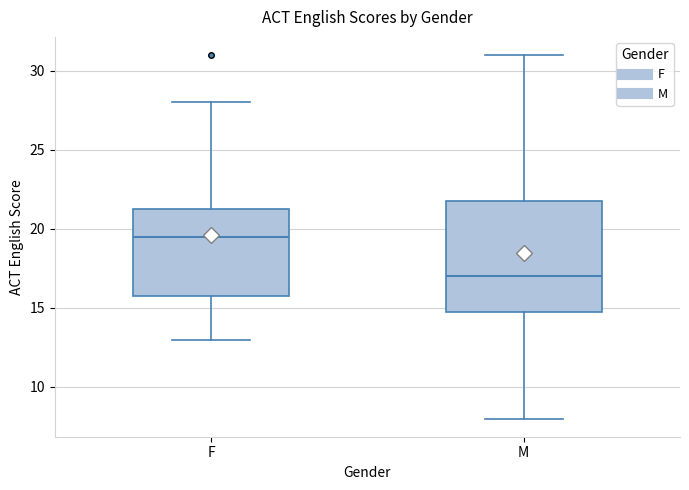

Reading left to right, read every box against the y-axis: the position of its median line, the range the box covers, and the ends of its whiskers. The values are not printed on the chart, so give them approximately, as read against the axis.

F: median 19.5, box 16.0 to 21.5, whiskers 13.0 to 28.0
M: median 17.0, box 15.0 to 22.0, whiskers 8.0 to 31.0